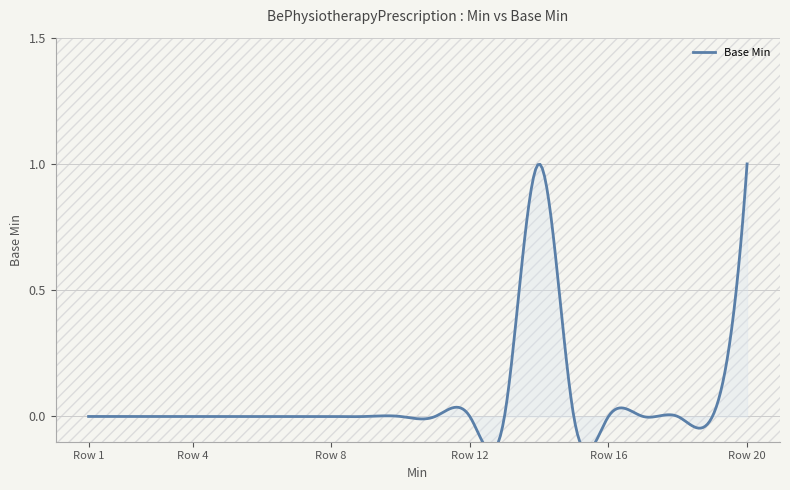

List the labels in order of value, largest first.

1, 1, 0, 0, 0, 0, 0, 0, 0, 0, 0, 0, 0, 0, 0, 0, 0, 0, 0, 0